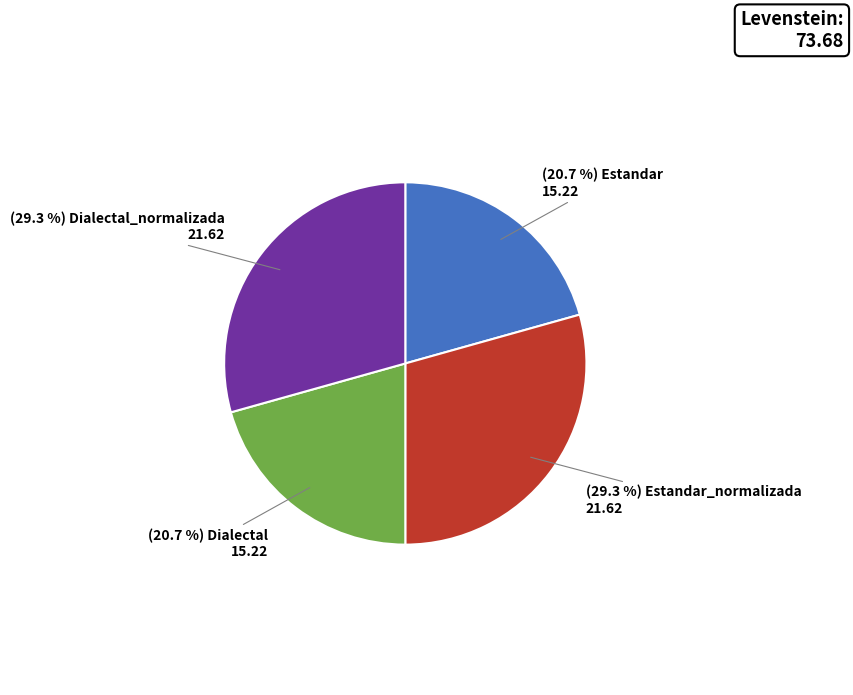

Is there any slice that represents more than half of the pie?

No